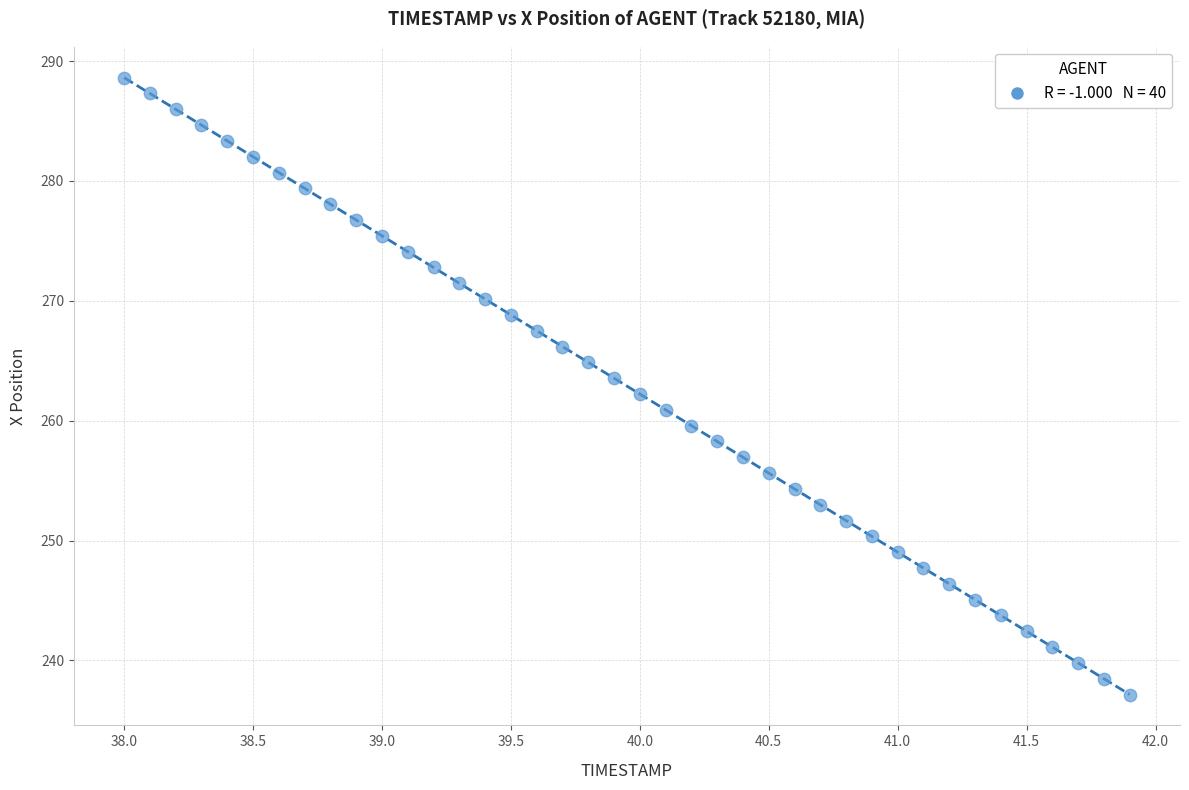

What is the range of Y values (max minus min)?

51.5